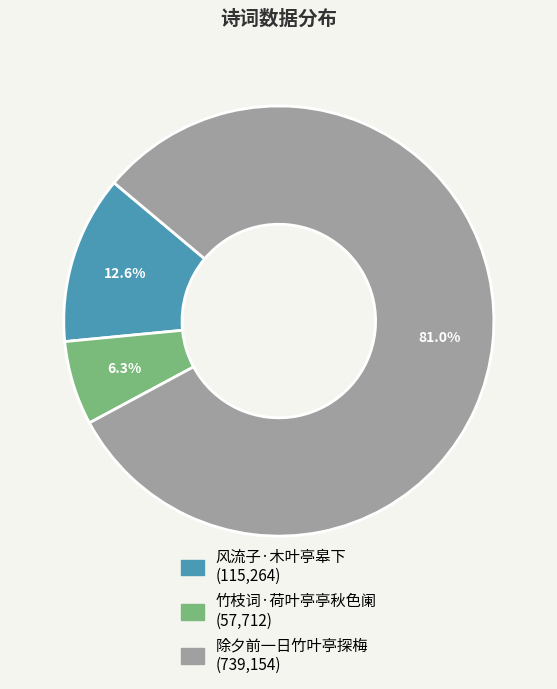

How much of the chart is everything except 风流子·木叶亭皋下?

87.4%